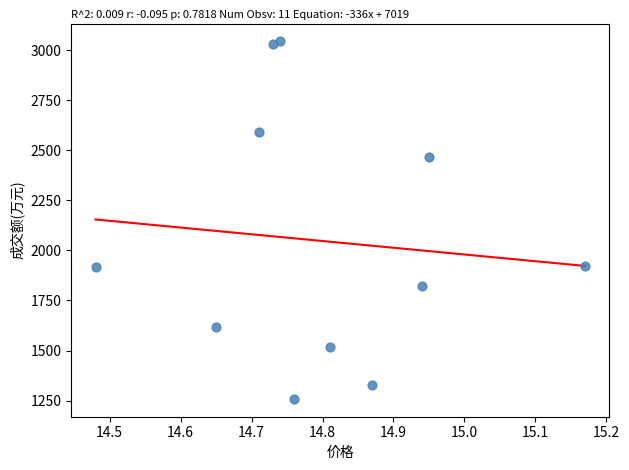

What is the average Y value?

2046